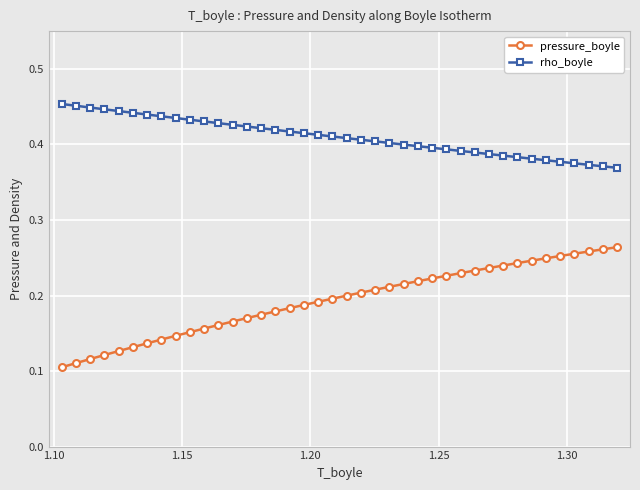

Which series has the largest range (max minus min)?

pressure_boyle